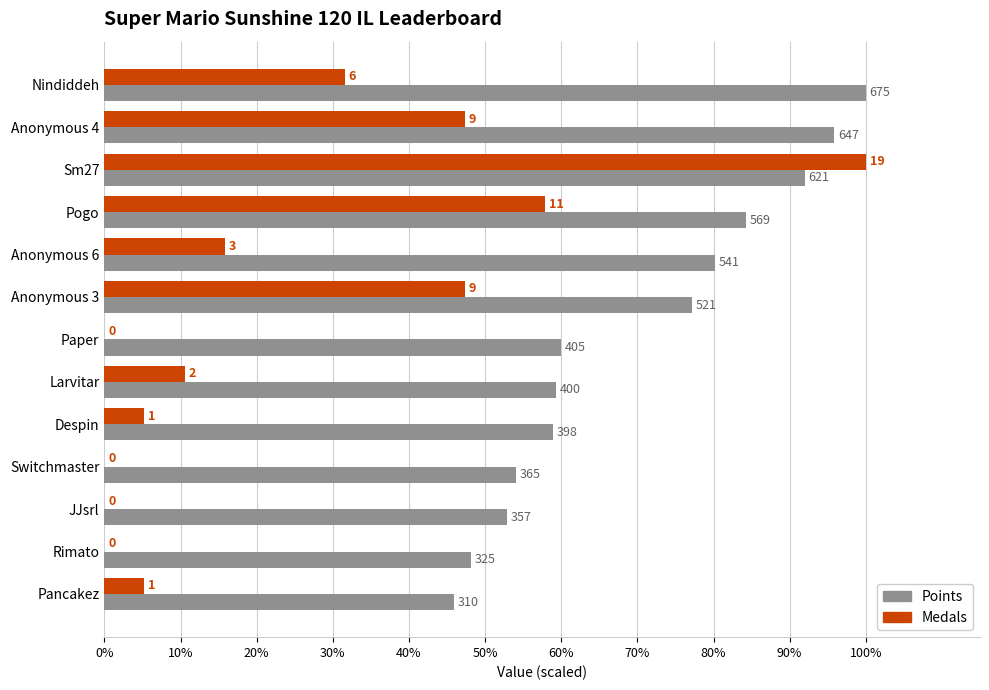

What are all the series names shown in the legend?

Points, Medals